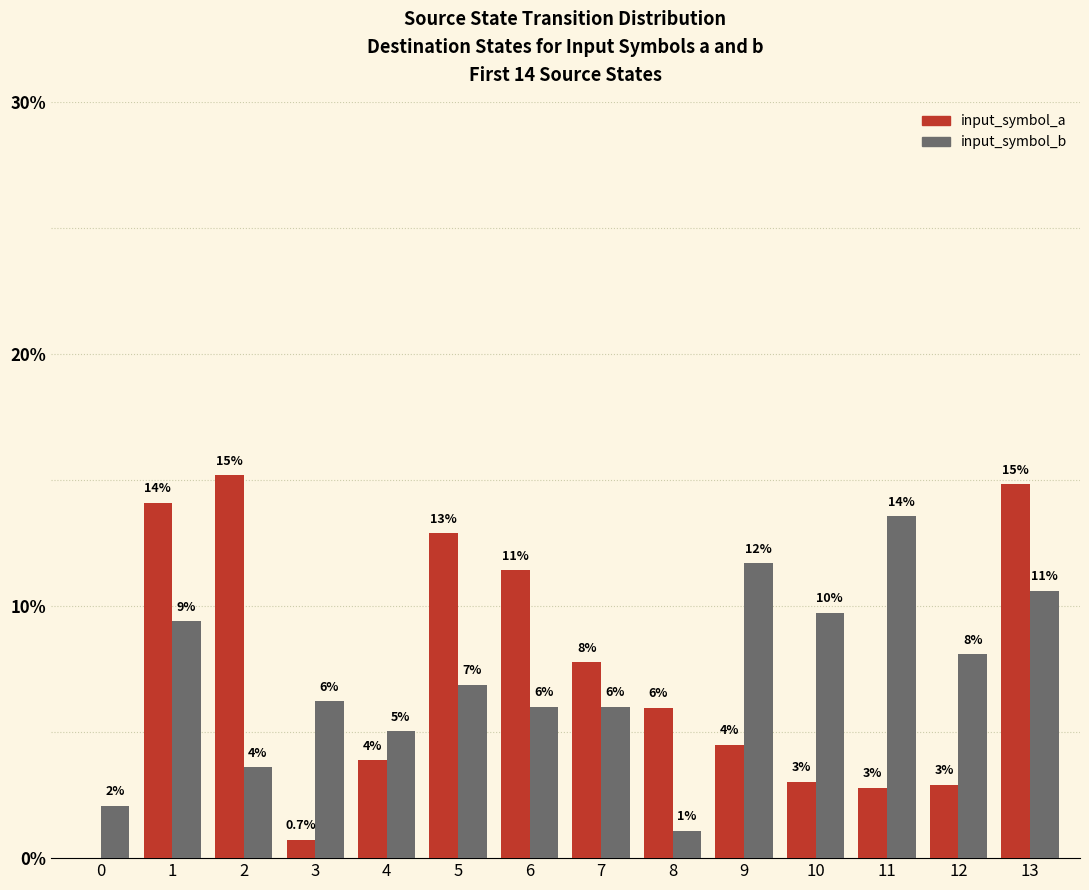

Which series has the widest spread of values?

input_symbol_a